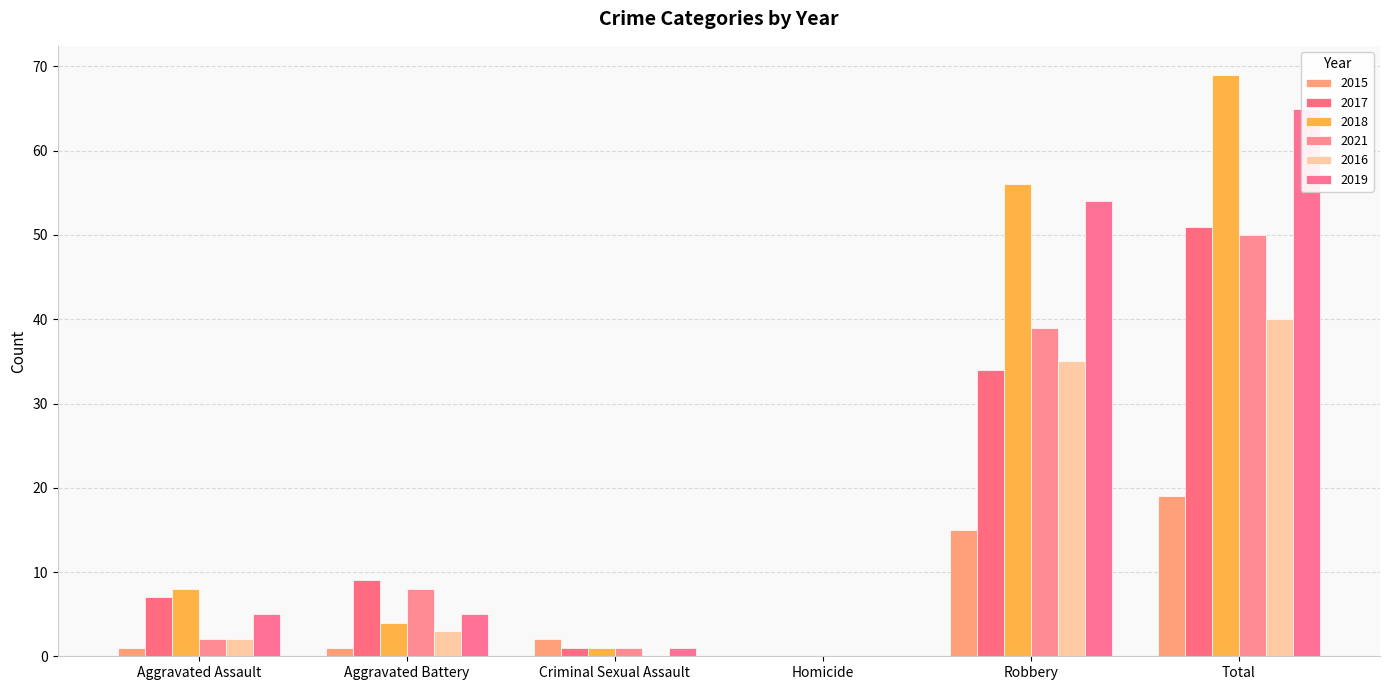

Is it true that 2015 equals 2 at Criminal Sexual Assault?

True